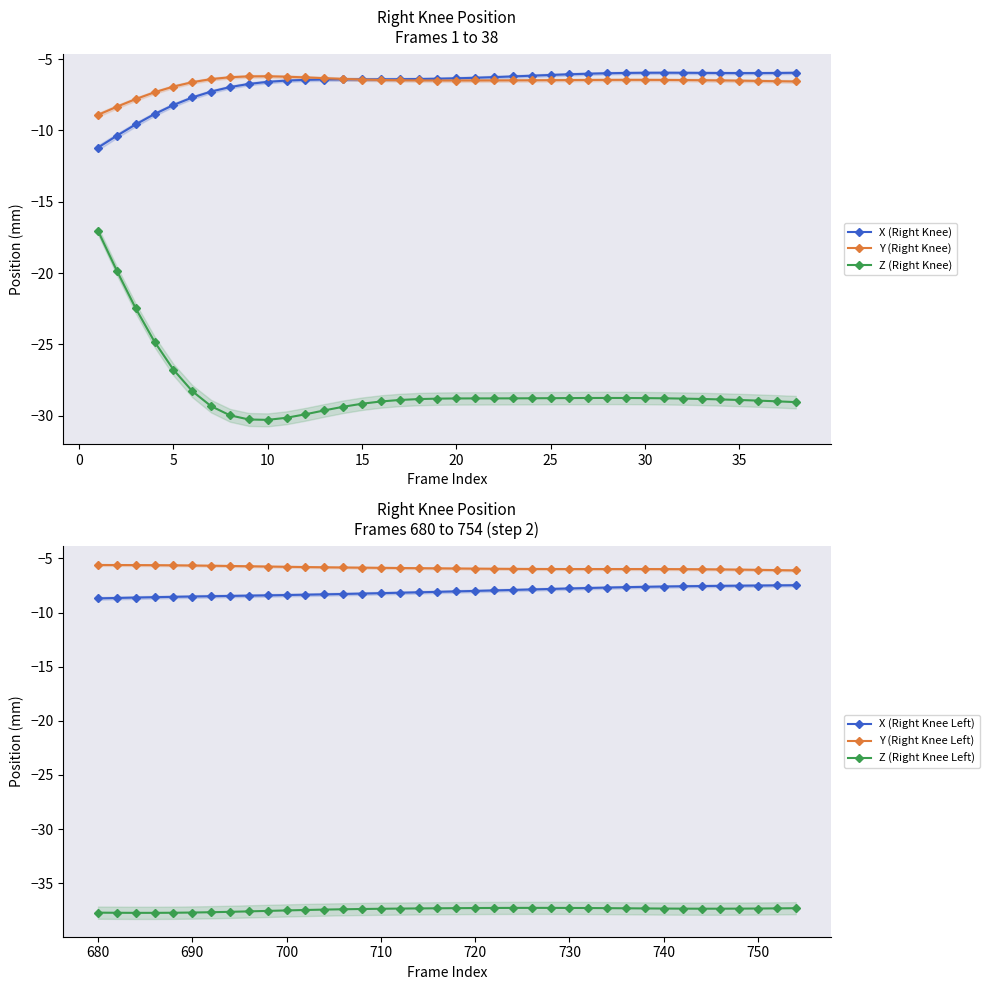

What are all the series names shown in the legend?

X (Right Knee), Y (Right Knee), Z (Right Knee), X (Right Knee Left), Y (Right Knee Left), Z (Right Knee Left)